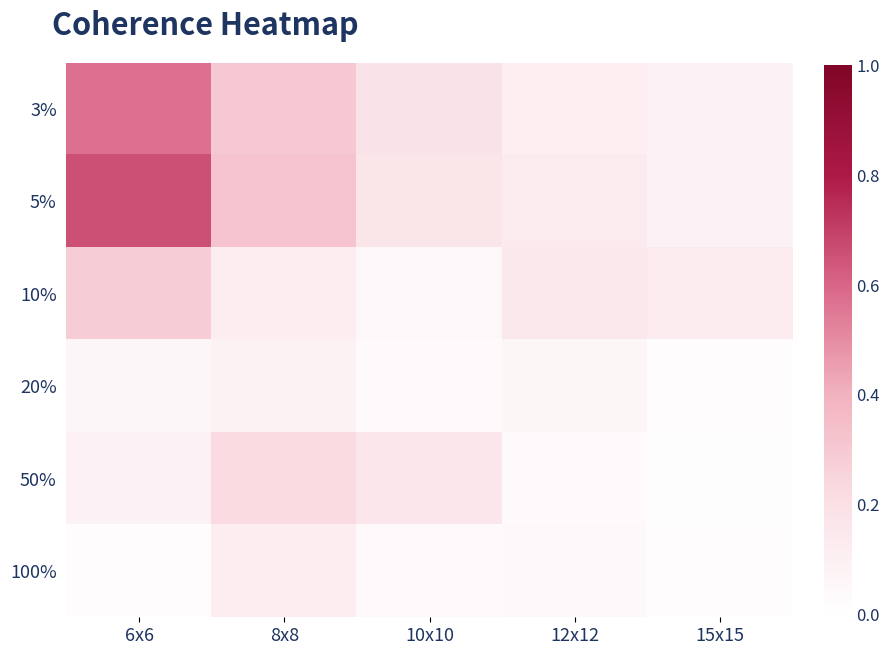

How many data points does each series have?

5